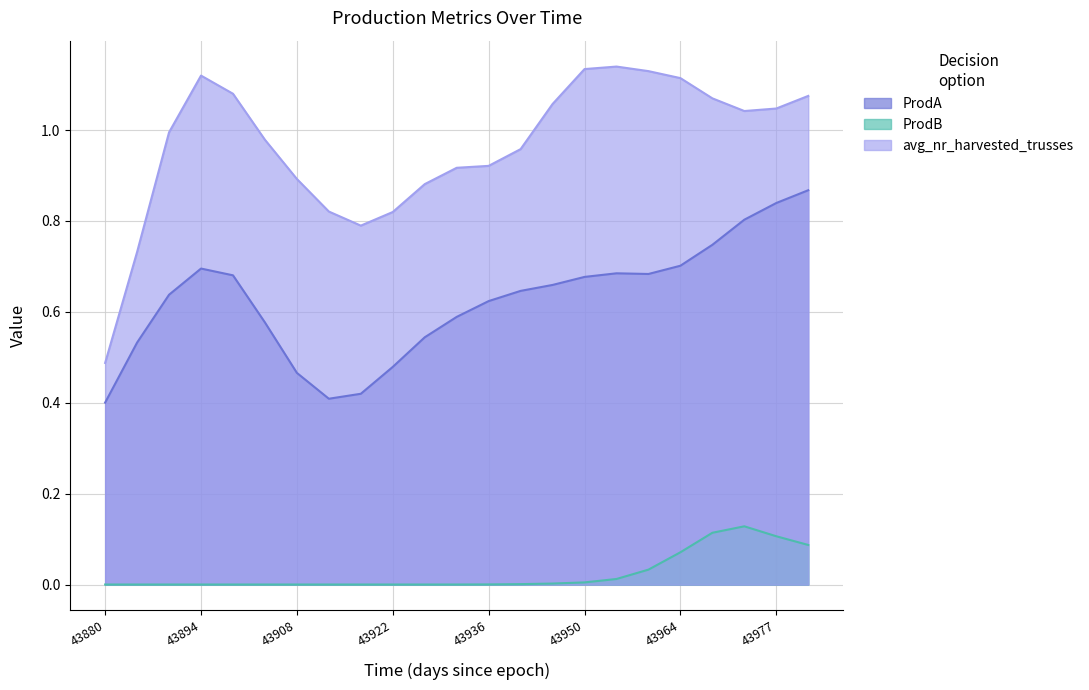

In ProdB, how many points are lower than both neighbors (excluding endpoints)?

2